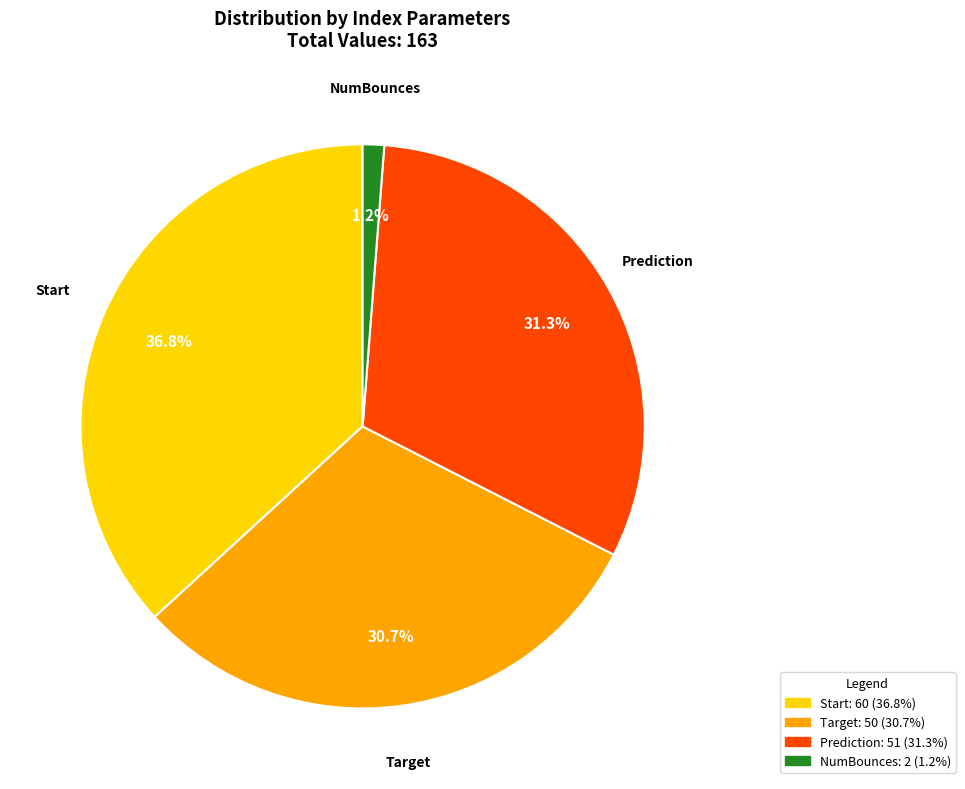

Between Target and Prediction, which is larger?

Prediction